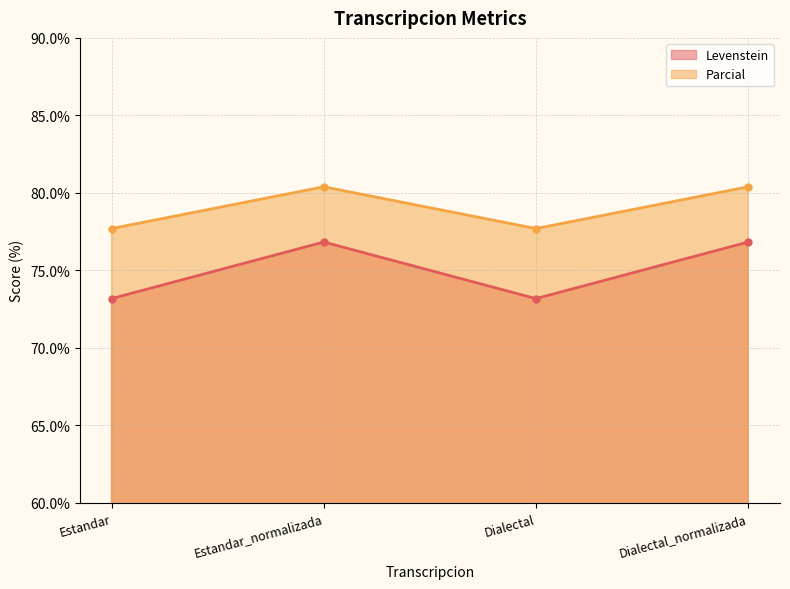

At how many categories does at least one series exceed 75?

4